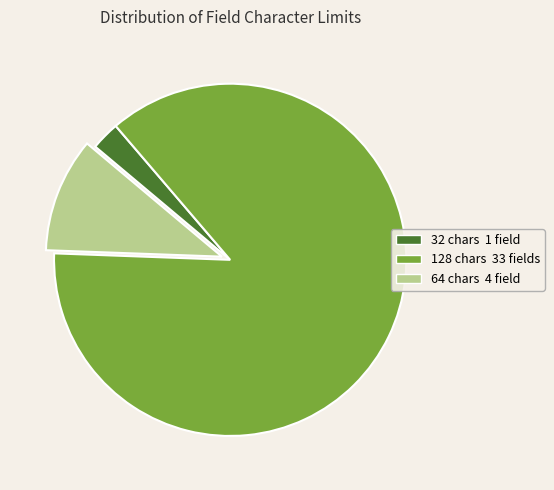

Which slice represents more than half of the pie?

128 chars